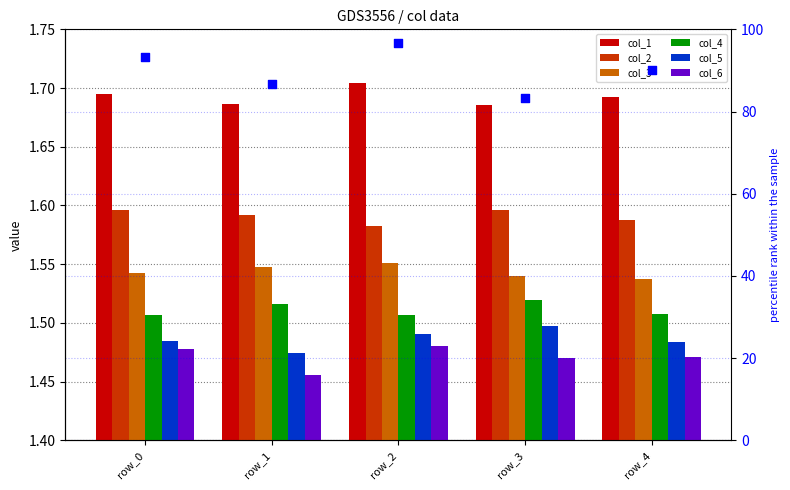

Which series reaches the minimum Y coordinate?

col_6